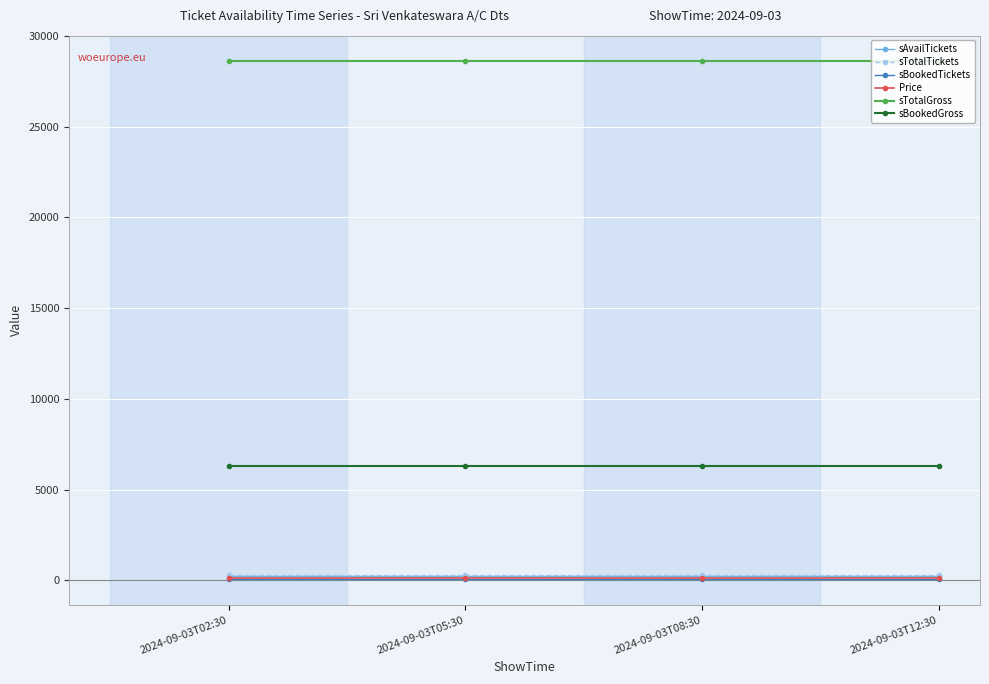

True or false: sBookedTickets and sTotalTickets cross at least once.

False